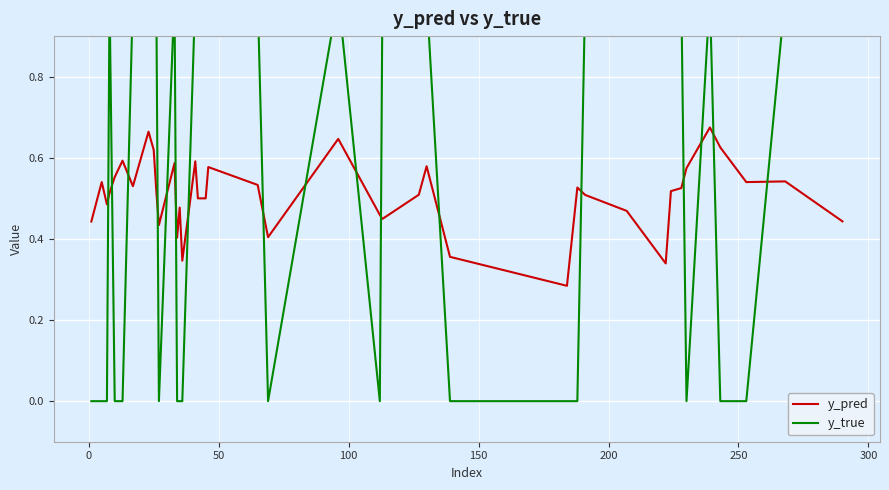

Reading left to right, extract all data points from this chart.

y_pred: 0.4	0.5	0.5	0.5	0.6	0.6	0.5	0.7	0.6	0.5	0.4	0.6	0.4	0.5	0.3	0.6	0.5	0.5	0.6	0.5	0.4	0.6	0.5	0.4	0.5	0.6	0.4	0.3	0.5	0.5	0.5	0.3	0.5	0.5	0.6	0.7	0.6	0.5	0.5	0.4
y_true: 0.0	0.0	0.0	1.0	0.0	0.0	1.0	1.0	1.0	1.0	0.0	1.0	0.0	0.0	0.0	1.0	1.0	1.0	1.0	1.0	0.0	1.0	0.0	1.0	1.0	1.0	0.0	0.0	0.0	1.0	1.0	1.0	1.0	1.0	0.0	1.0	0.0	0.0	1.0	1.0